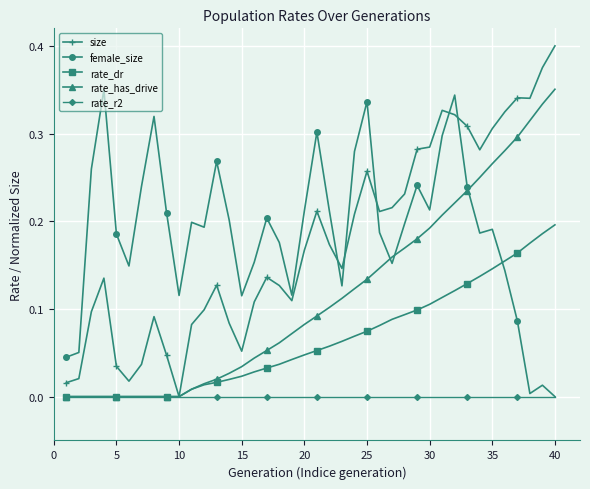

Which series ends up on top after the final intersection of rate_dr and female_size?

rate_dr